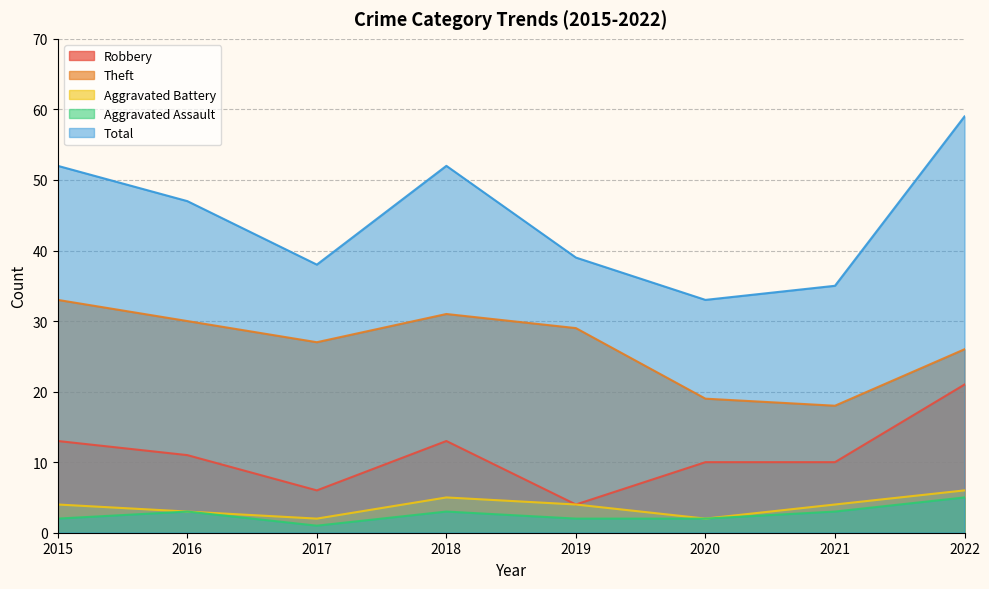

Where is the first local minimum for Aggravated Battery?

2017